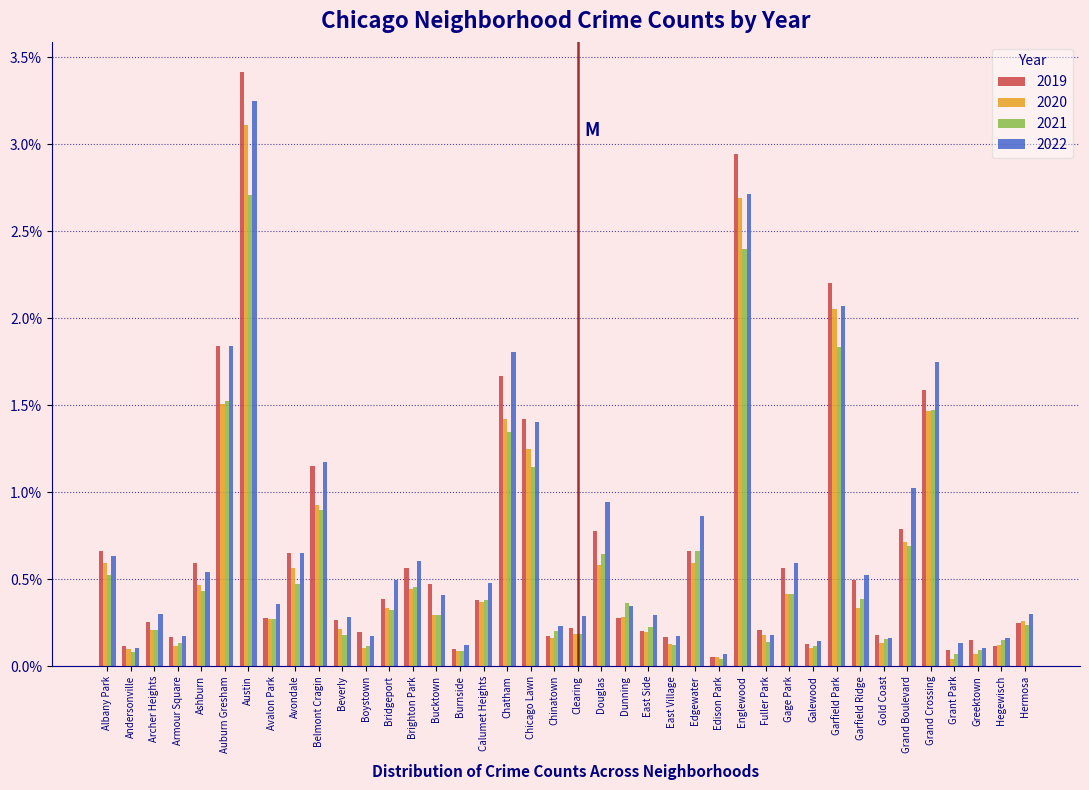

Which series changed the most between Beverly and Edgewater?

2022